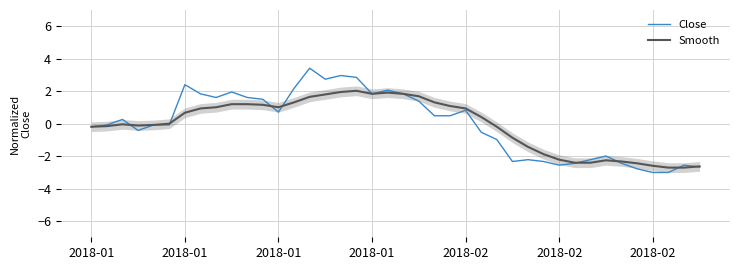

At which category does the chart reach its peak across all series?

14